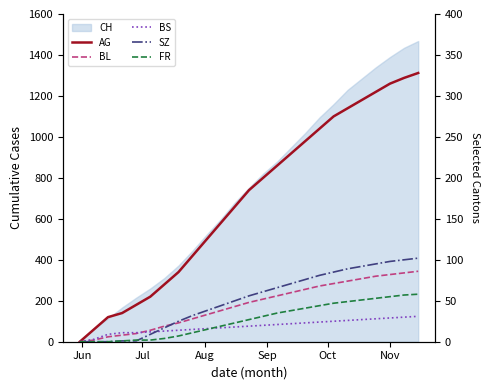

What is the maximum value for FR?

58